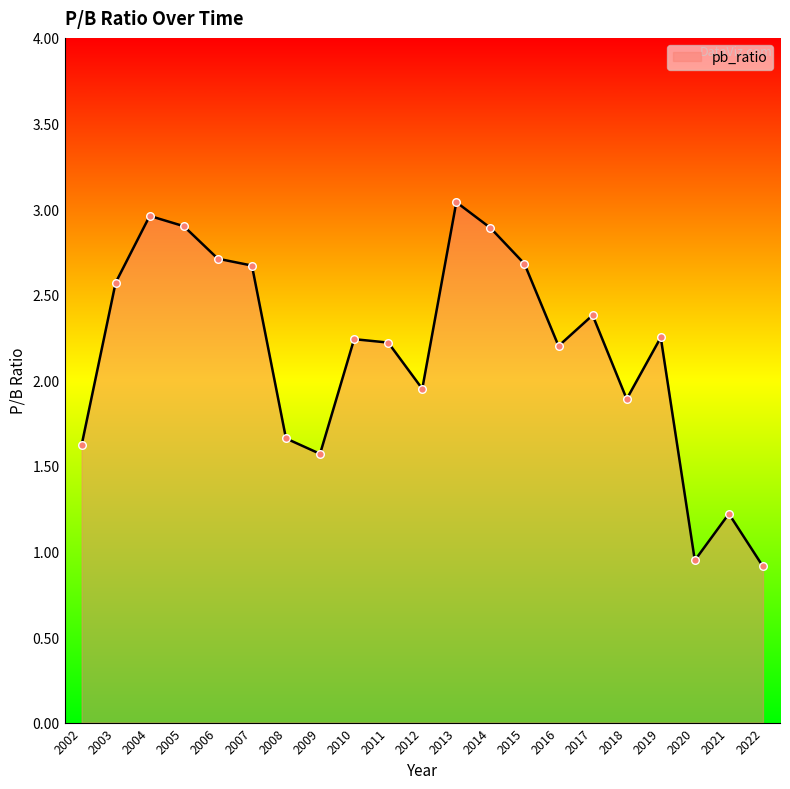

Which has a higher value, 2016 or 2002?

2016